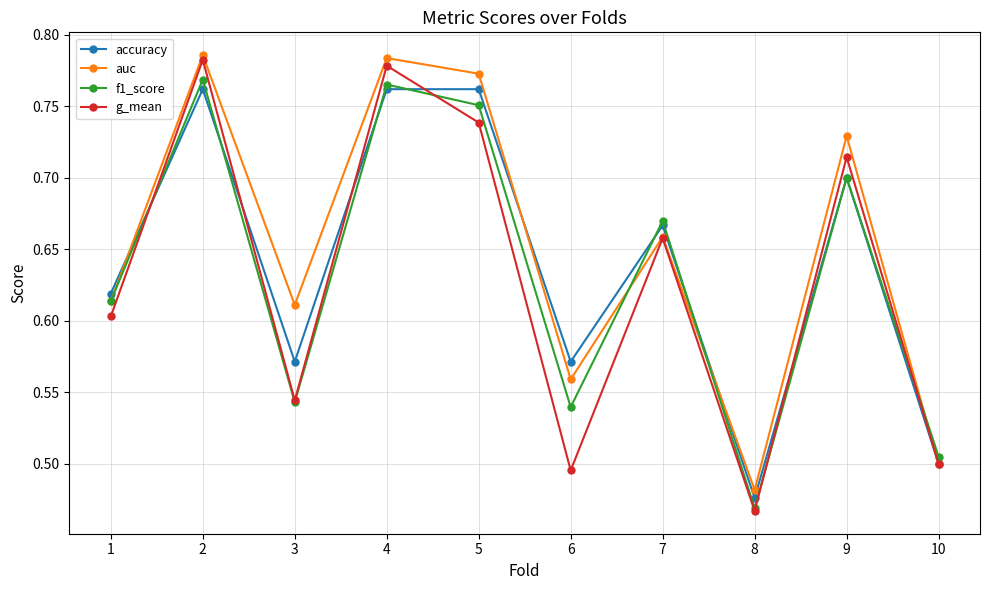

At how many categories does at least one series exceed 0?

10